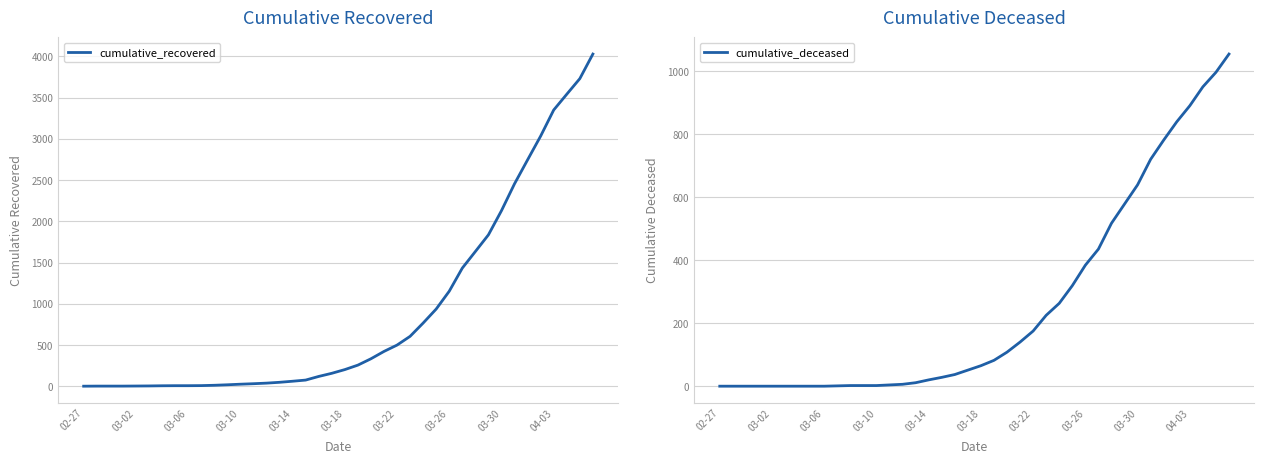

Which label corresponds to the smallest value in the chart?

02-27